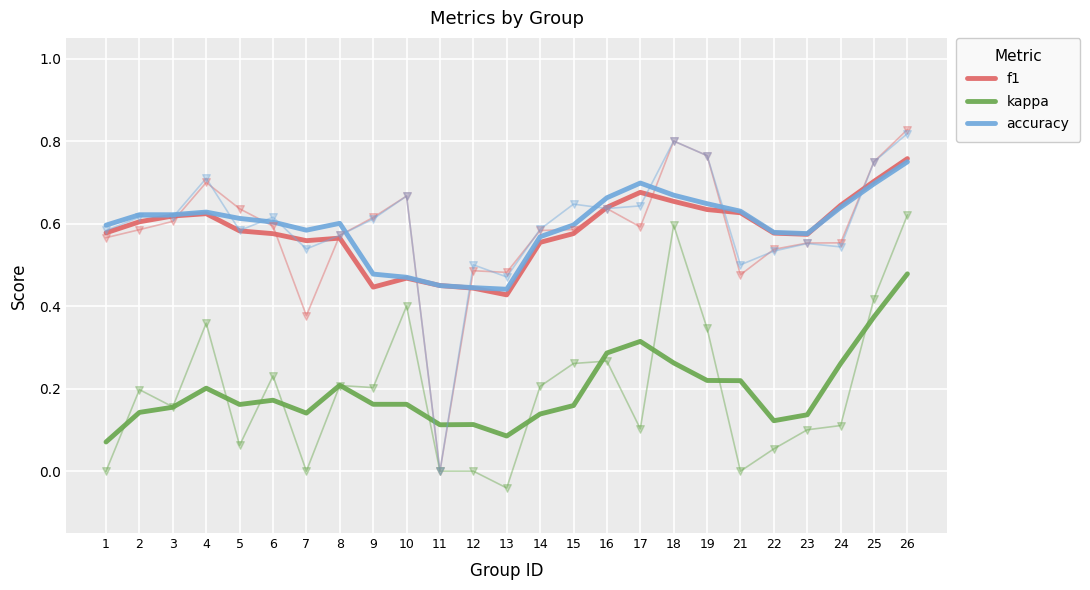

Which series has the largest total across all categories?

accuracy